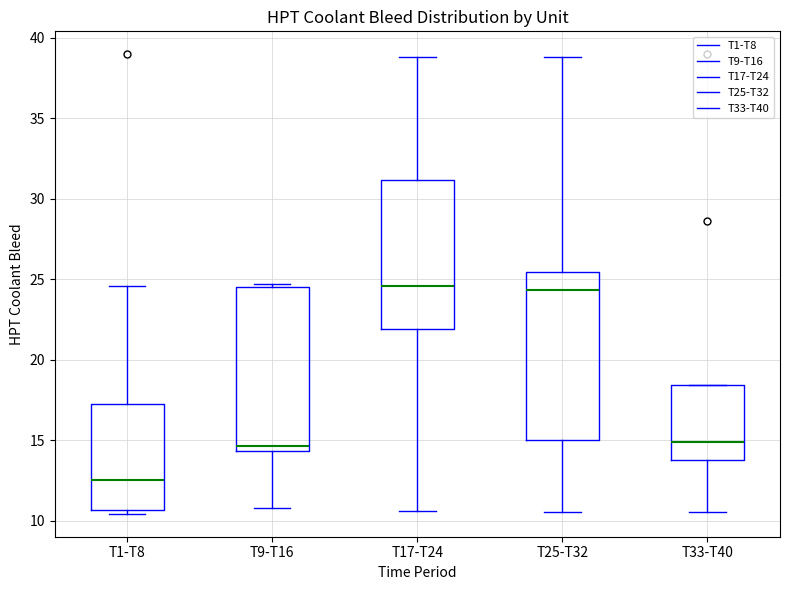

Reading left to right, read every box against the y-axis: the position of its median line, the range the box covers, and the ends of its whiskers. The values are not printed on the chart, so give them approximately, as read against the axis.

T1-T8: median 12.5, box 10.5 to 17.0, whiskers 10.5 (just below the box's lower edge) to 24.5
T9-T16: median 14.5 (just above the box's lower edge), box 14.5 to 24.5, whiskers 11.0 to 24.5 (just above the box's upper edge)
T17-T24: median 24.5, box 22.0 to 31.0, whiskers 10.5 to 39.0
T25-T32: median 24.5, box 15.0 to 25.5, whiskers 10.5 to 39.0
T33-T40: median 15.0, box 13.5 to 18.5, whiskers 10.5 to 18.5